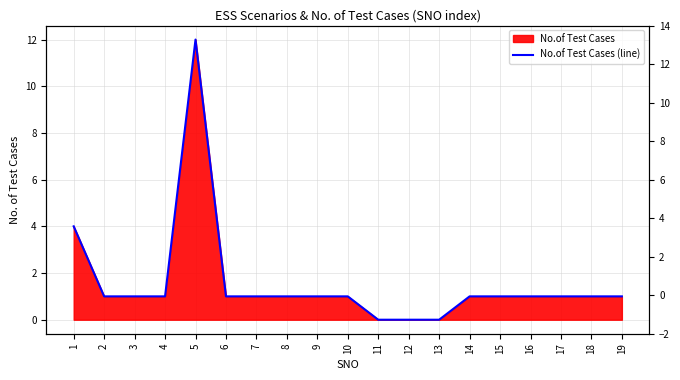

At which category does the chart reach its minimum across all series?

11